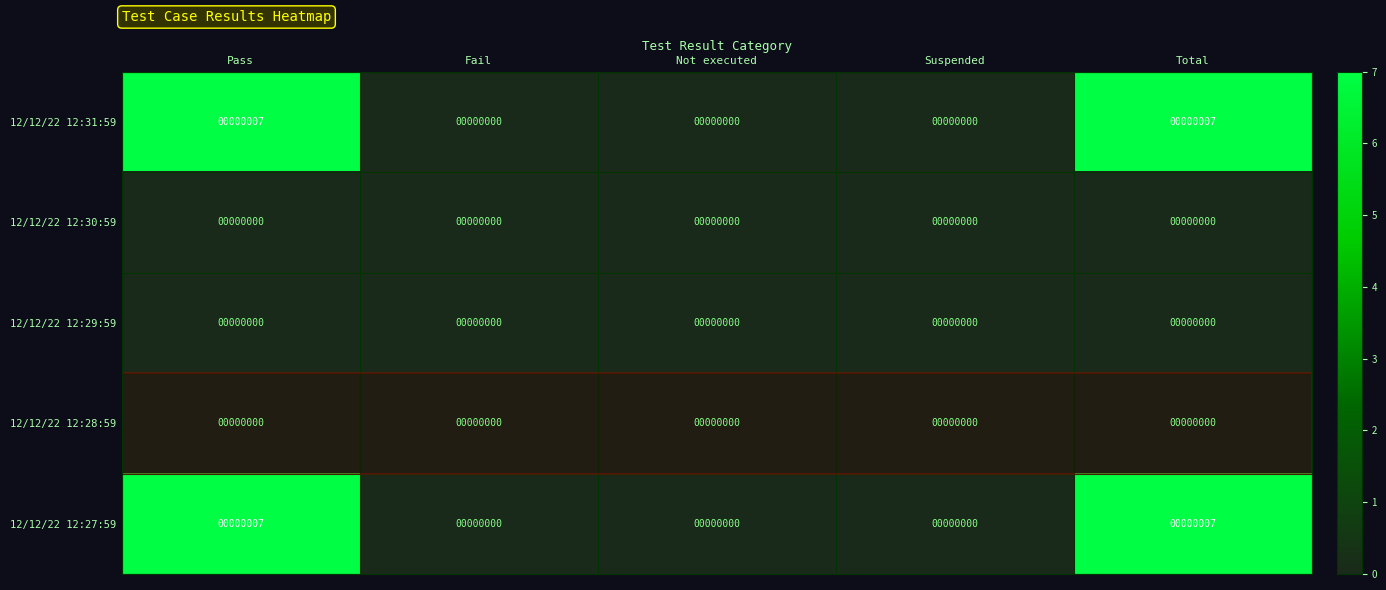

How many distinct data groups are displayed?

5